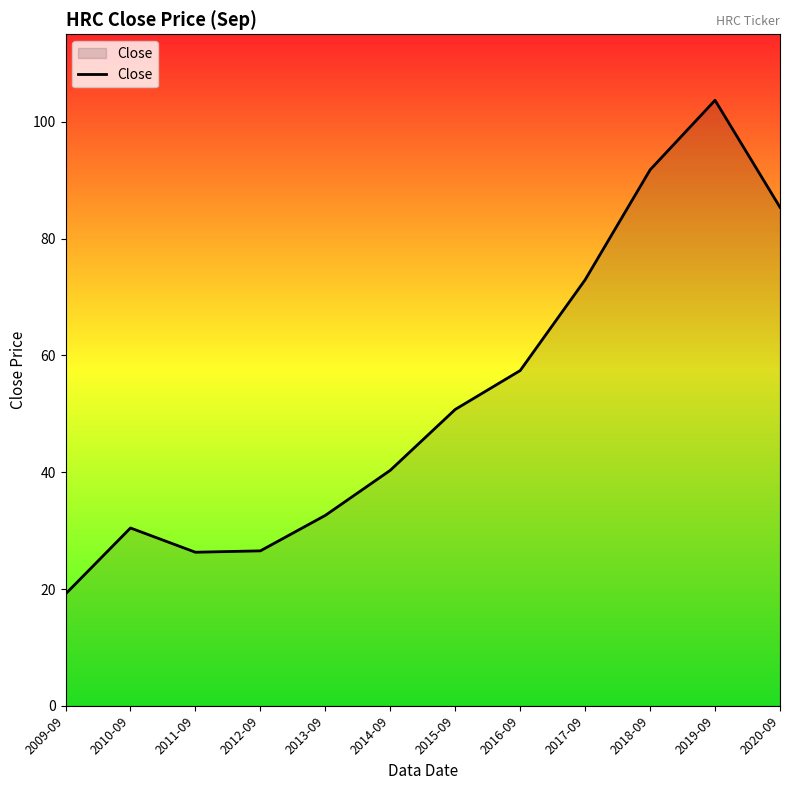

The chart shows a value of 42.6 at 2012-09. True or false?

False